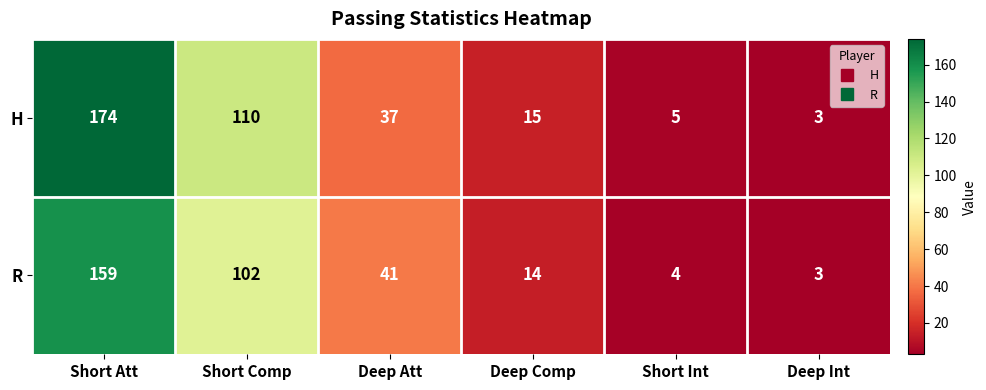

What is the difference between the highest and lowest values at Short Int?

1